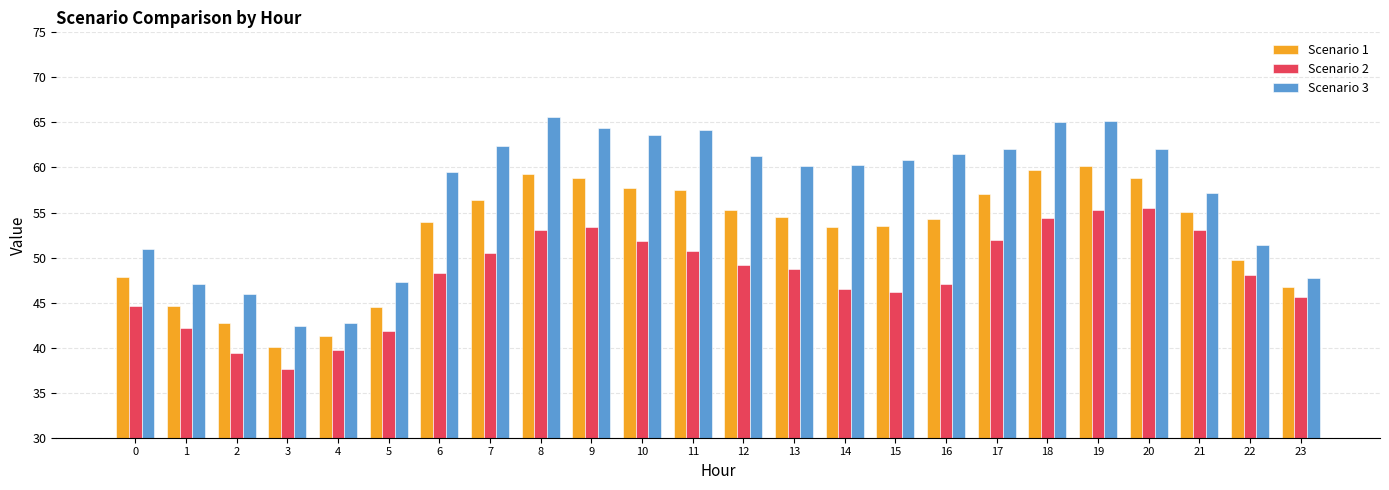

What is the value of the Scenario 1 bar at the 9th from the left?

59.3